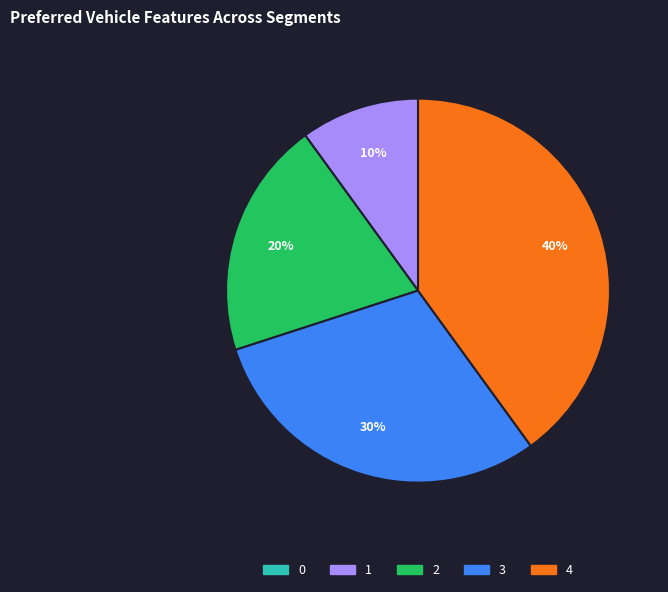

The 2 slice represents 33% of the pie. True or false?

False